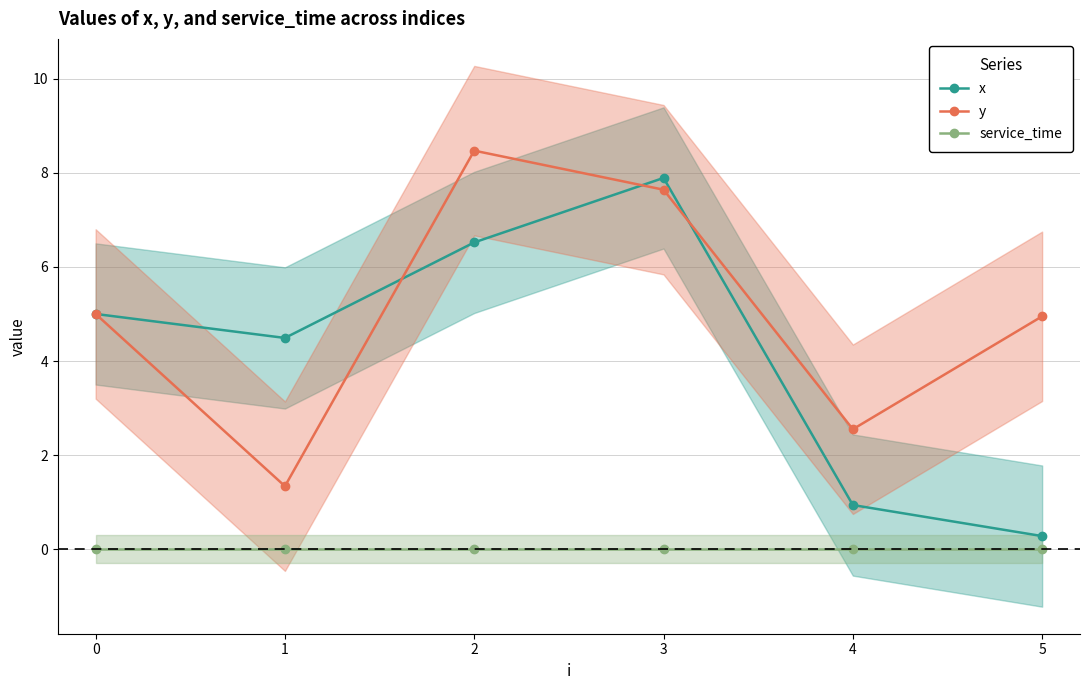

What is the value of the y point at the 1st from the left?

5.0